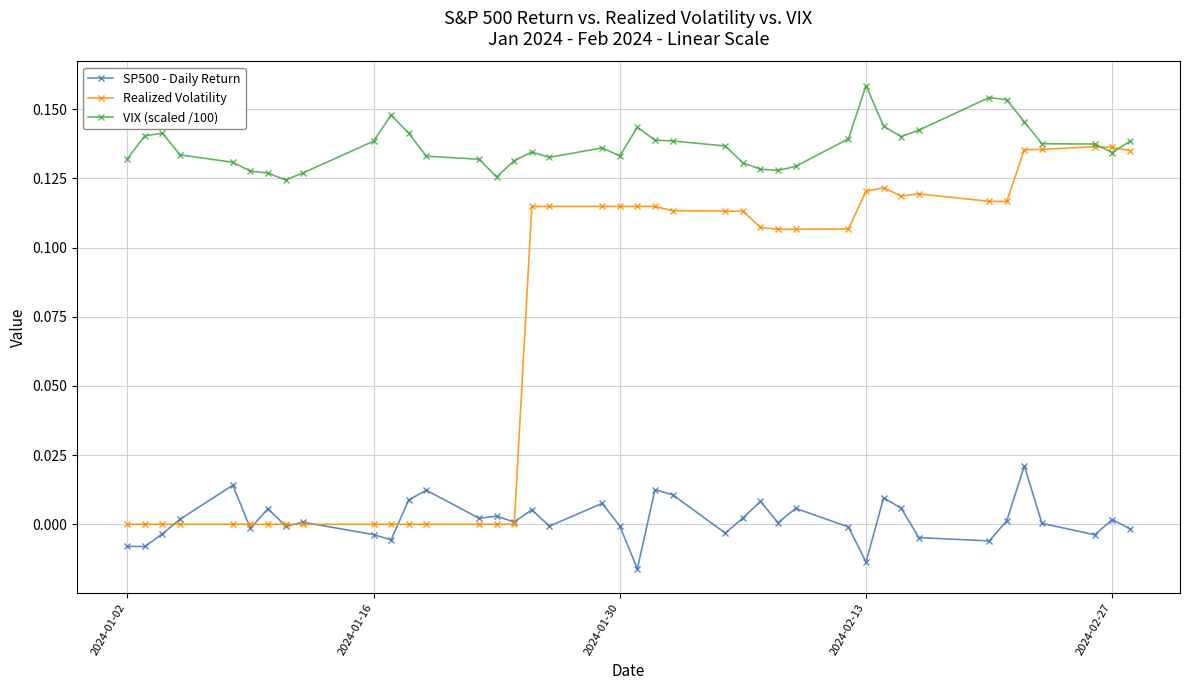

Which series has the largest range (max minus min)?

Realized Volatility